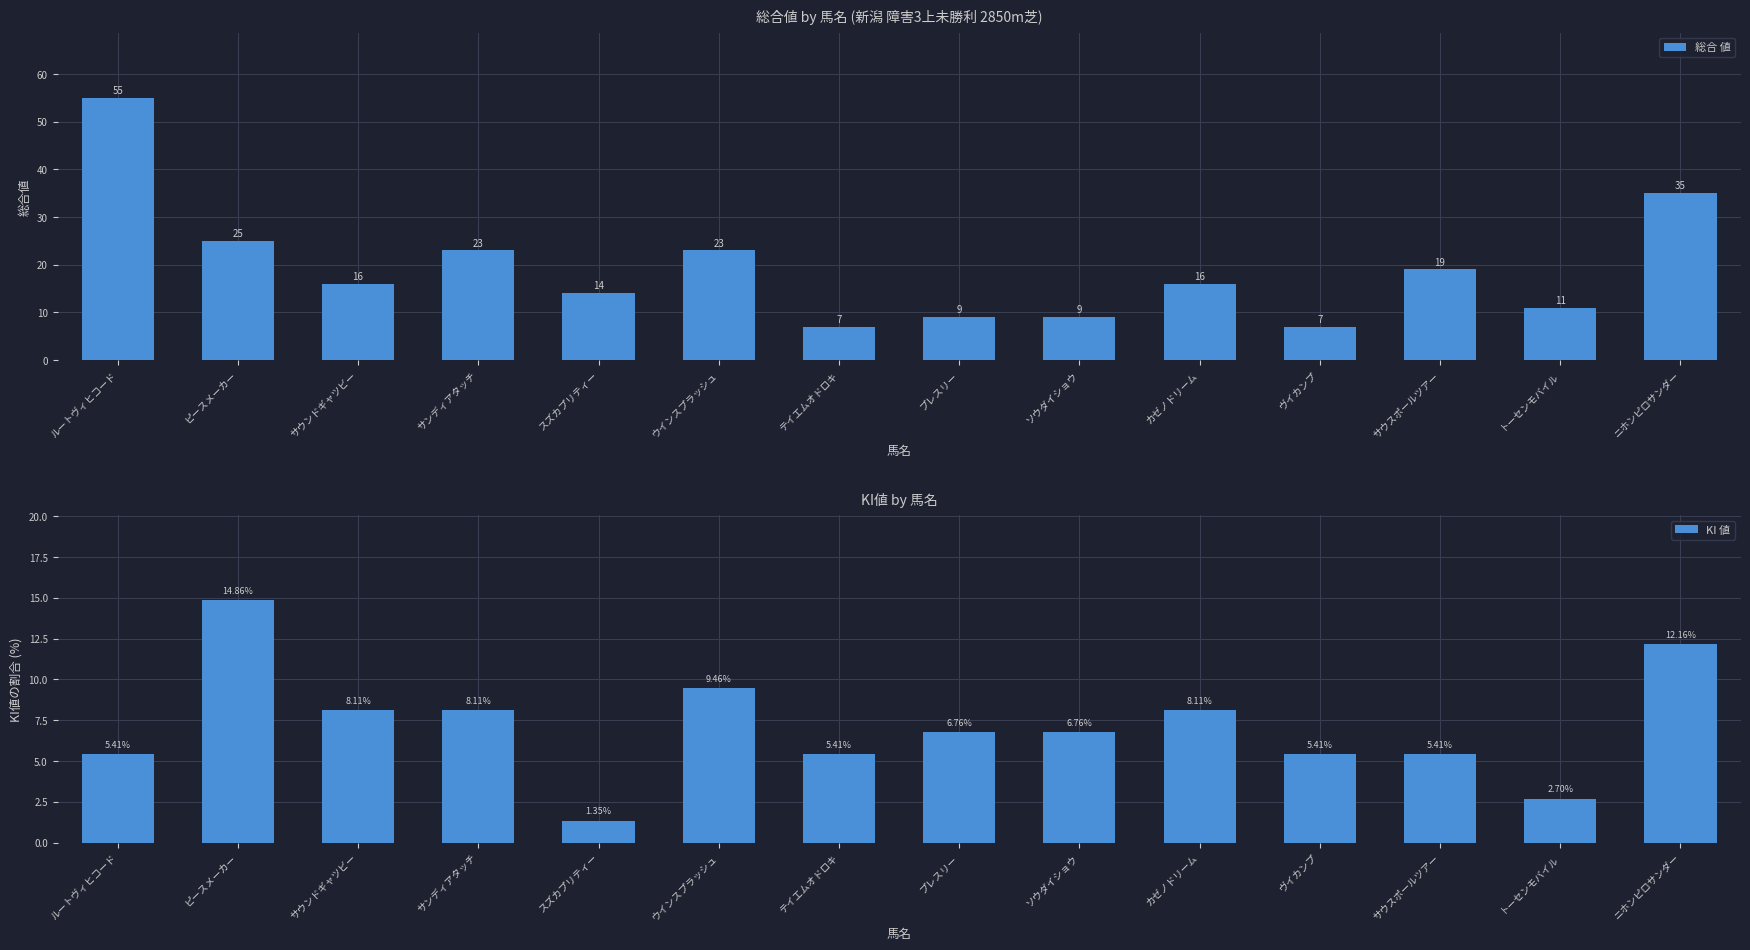

What is the difference between the maximum and minimum values in the 総合 値 series?

48